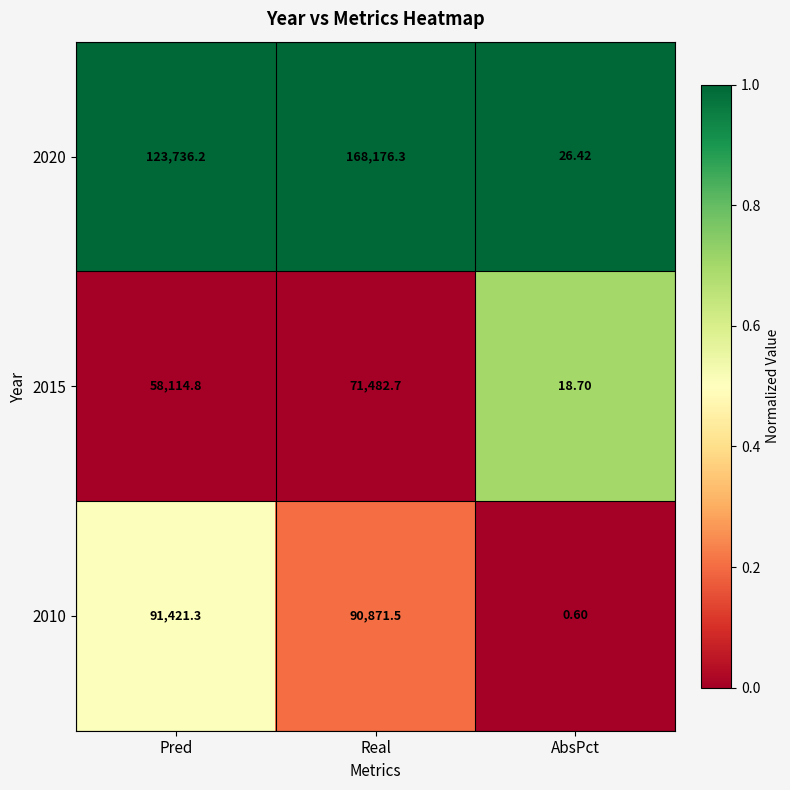

Count the number of data series in this chart.

3